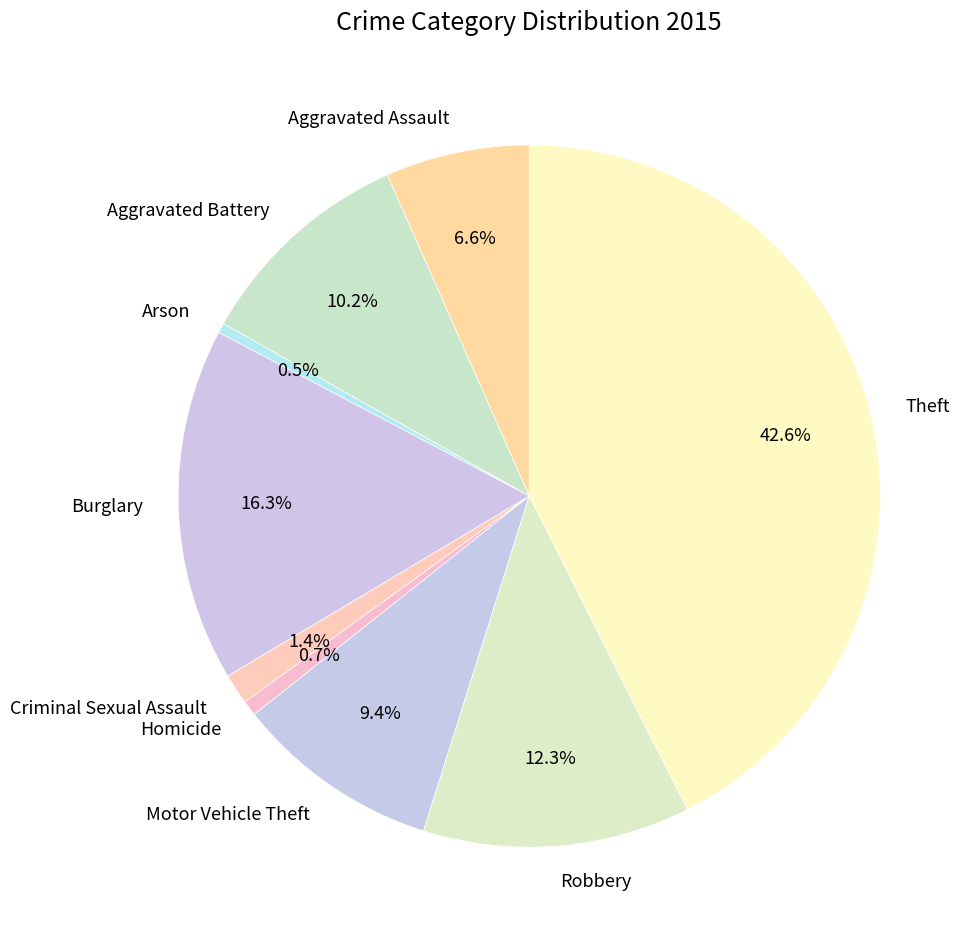

Between Theft and Criminal Sexual Assault, which is larger?

Theft